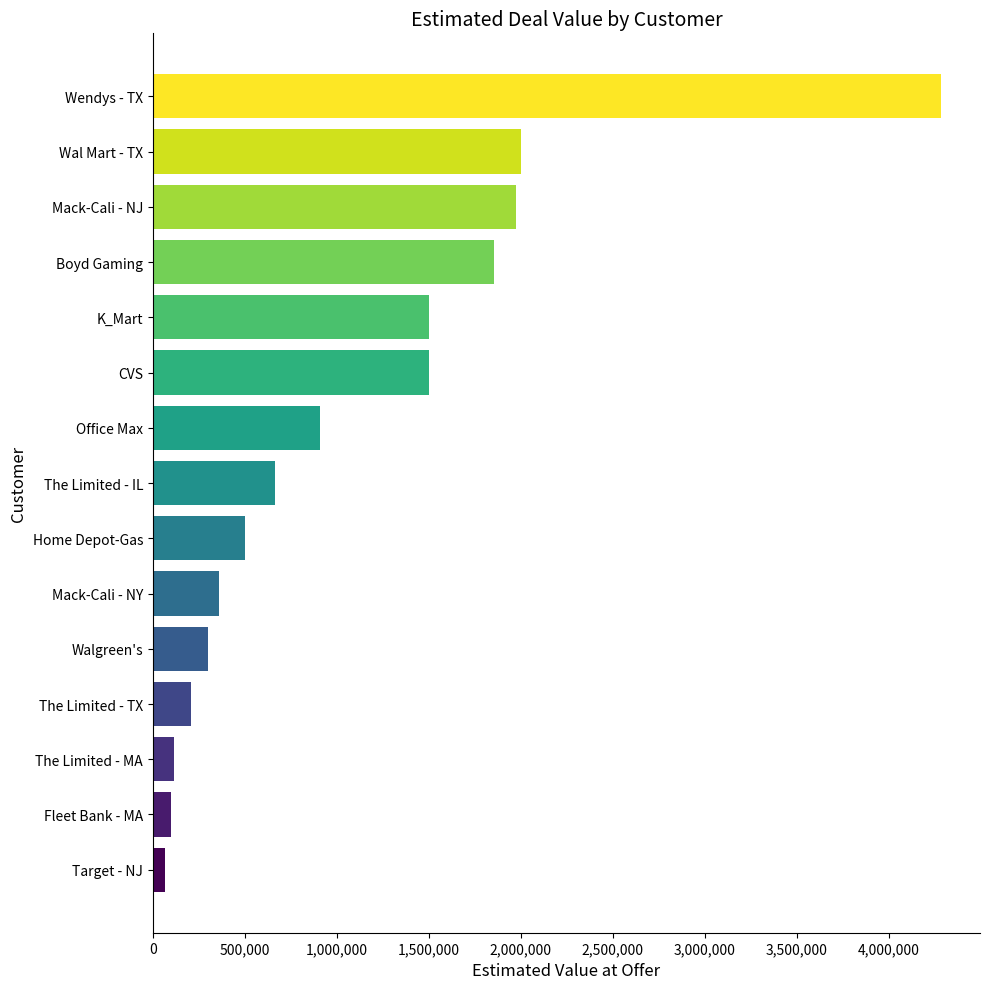

Which has a higher value, The Limited - TX or Mack-Cali - NY?

Mack-Cali - NY